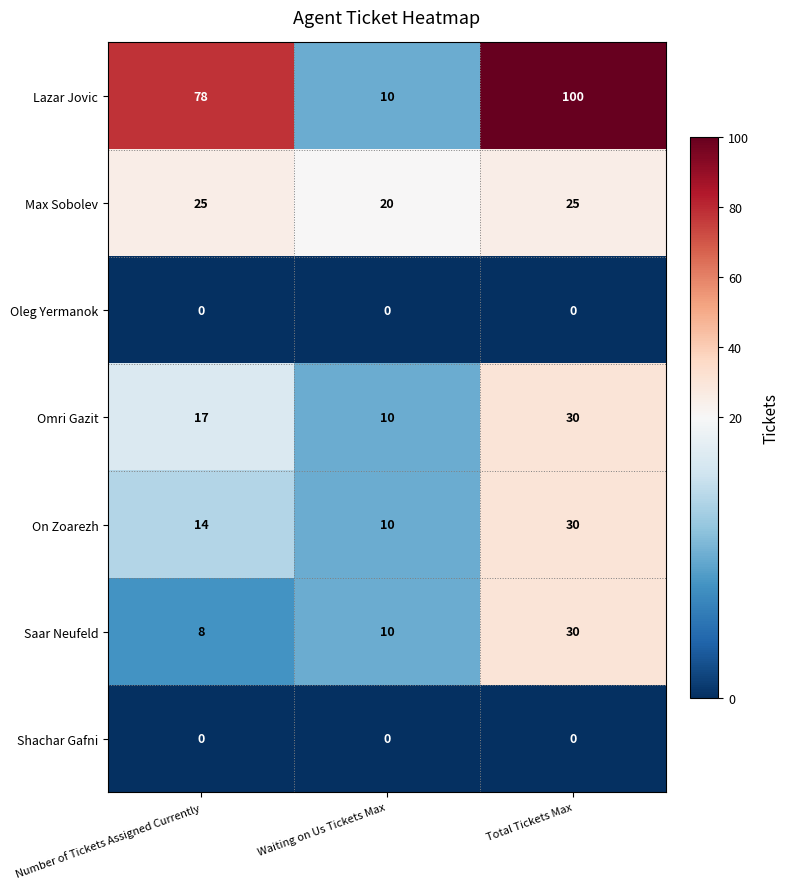

Is it true that Omri Gazit equals 10 at Waiting on Us Tickets Max?

True